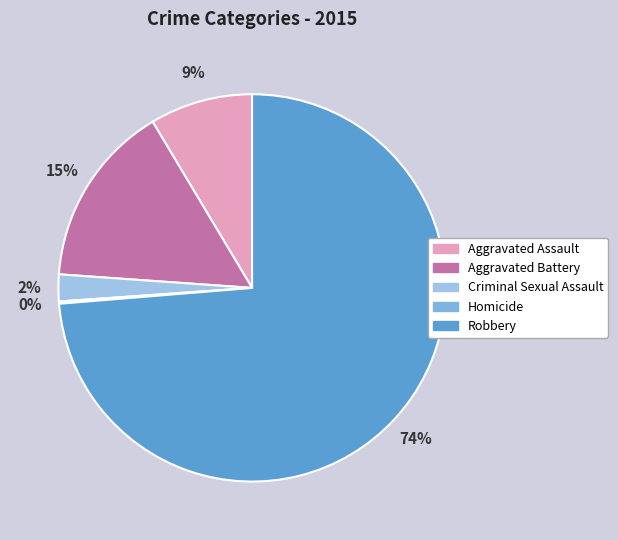

True or false: Criminal Sexual Assault accounts for 2% of the total.

True